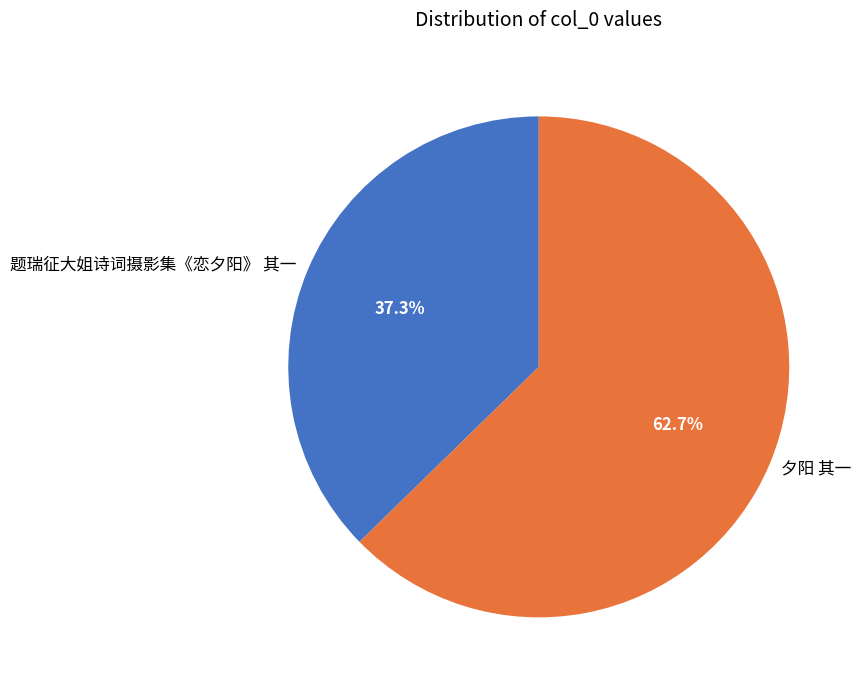

Do 夕阳 其一 and 题瑞征大姐诗词摄影集《恋夕阳》 其一 together represent more than half of the pie?

Yes